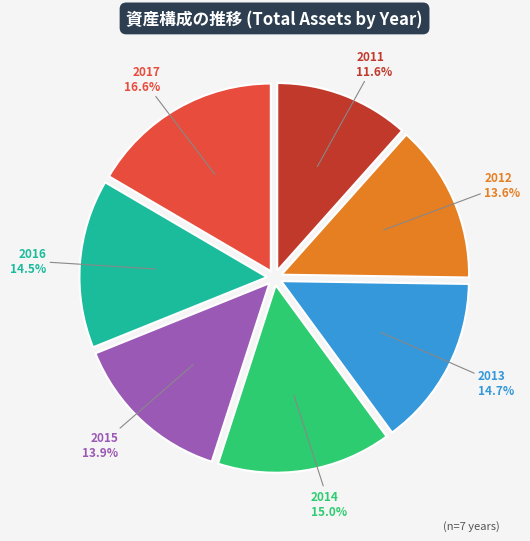

To the nearest percent, what percentage of the pie is 2015?

14%